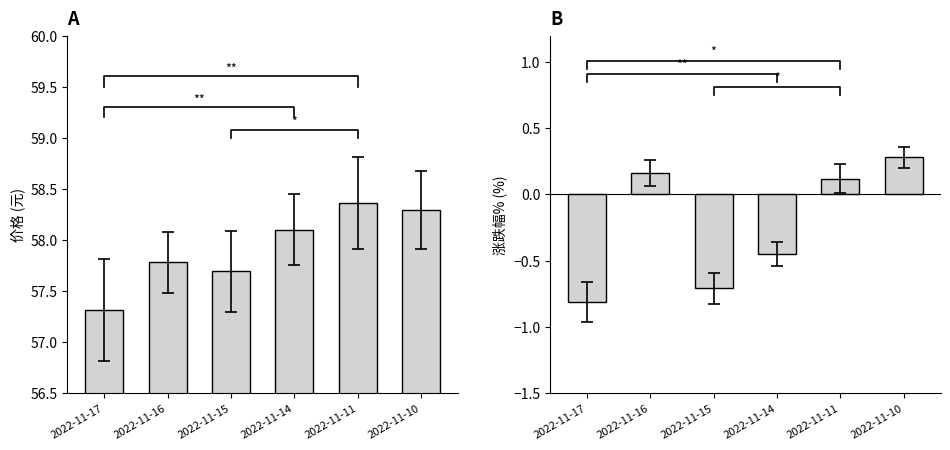

Reading right to left, transcribe all the data shown in this chart.

価格: 2022-11-10=58.3	2022-11-11=58.4	2022-11-14=58.1	2022-11-15=57.7	2022-11-16=57.8	2022-11-17=57.3
涨跌幅%: 2022-11-10=0.3	2022-11-11=0.1	2022-11-14=-0.5	2022-11-15=-0.7	2022-11-16=0.2	2022-11-17=-0.8